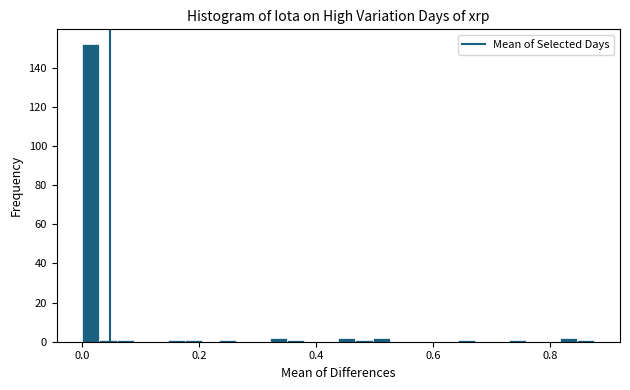

Read against the x-axis, roughly where is the centre of the tallest bar?

0.02